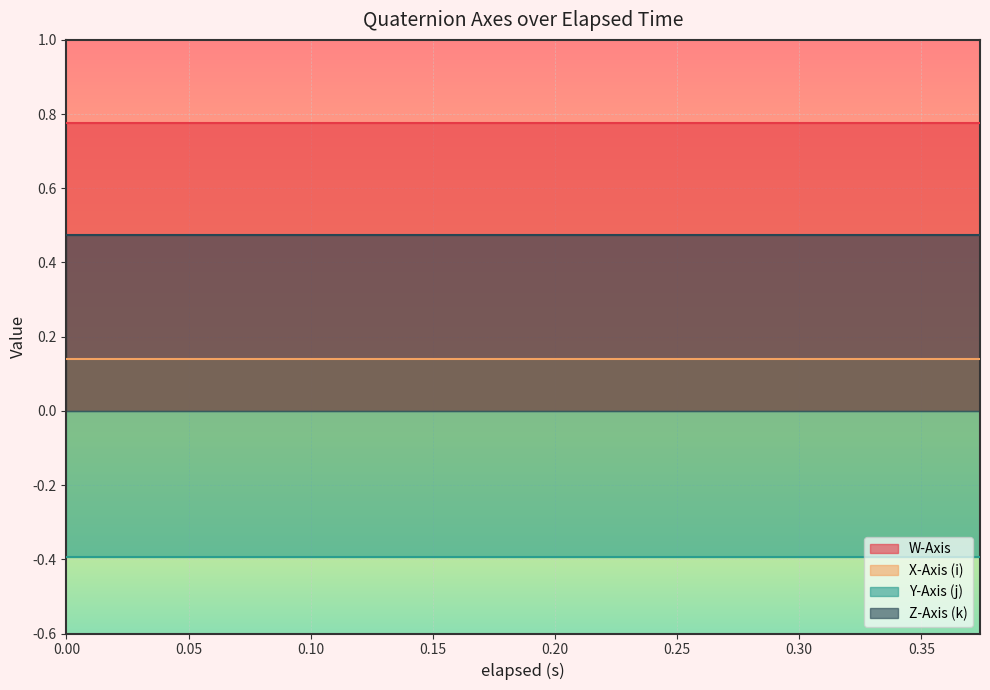

Between 2 and 1, which is larger?

2